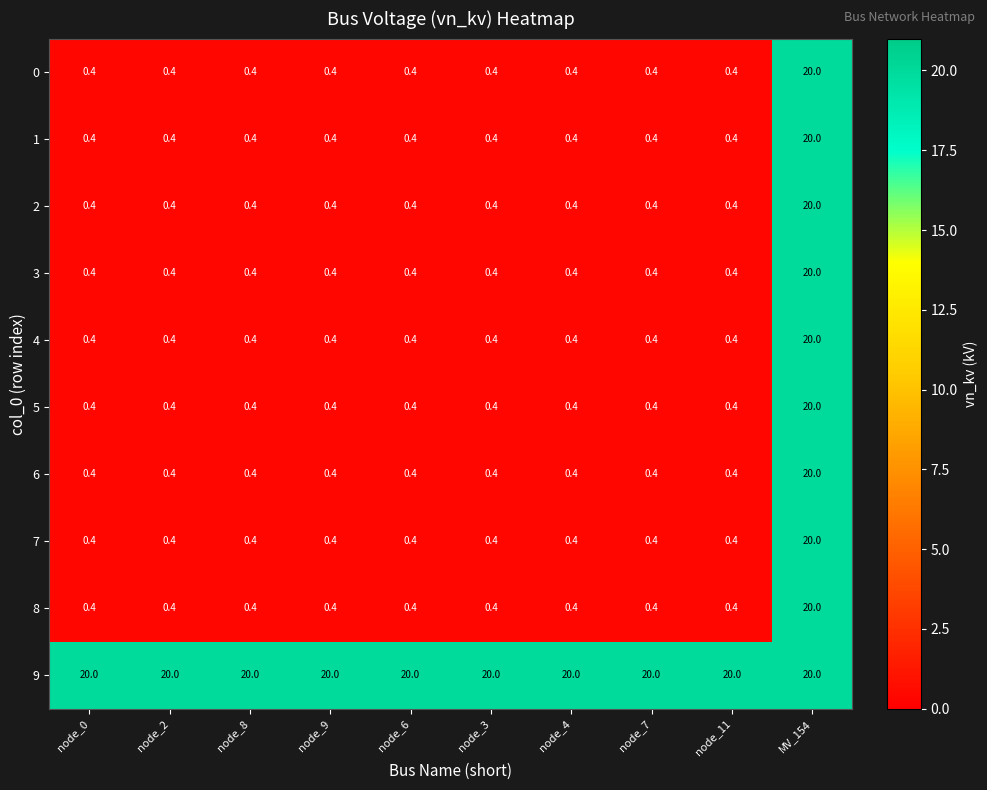

What is the spread (max minus min) of values at node_6?

19.6